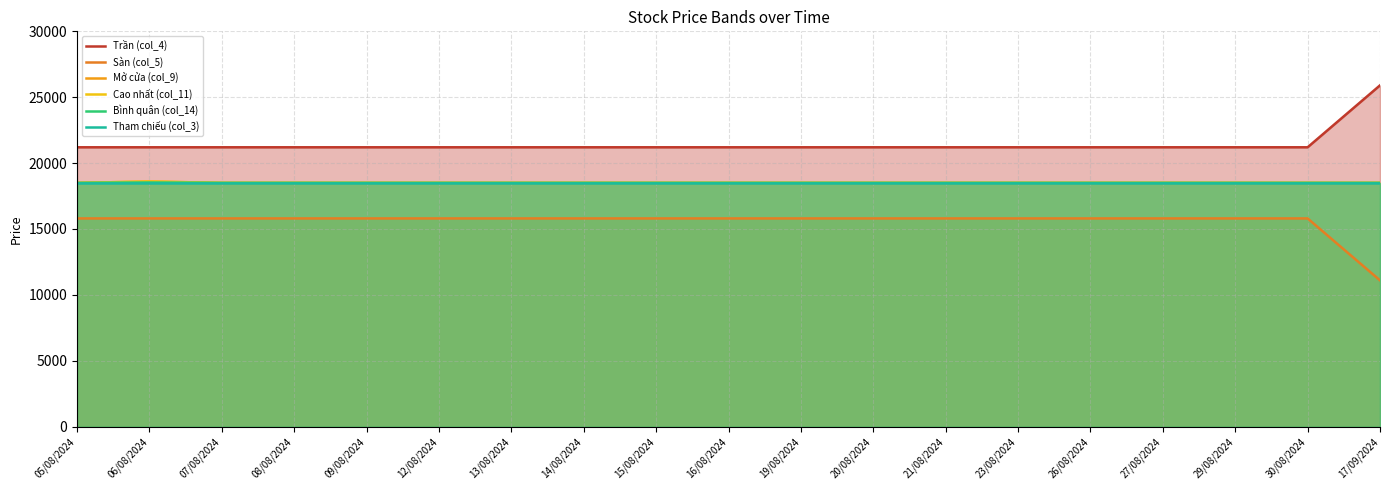

The Tham chiếu (col_3) series shows 18500 at 20/08/2024. True or false?

True